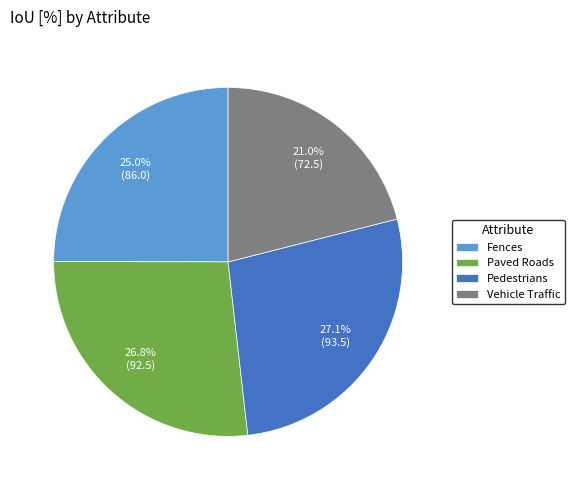

How many segments does this pie chart have?

4